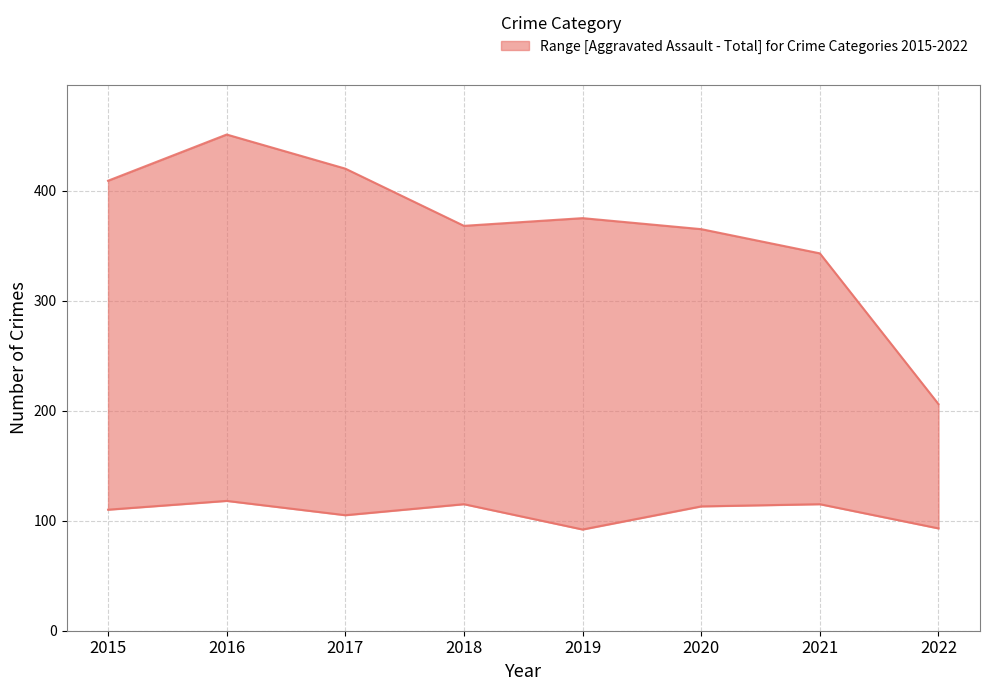

True or false: upper and lower cross at least once.

False